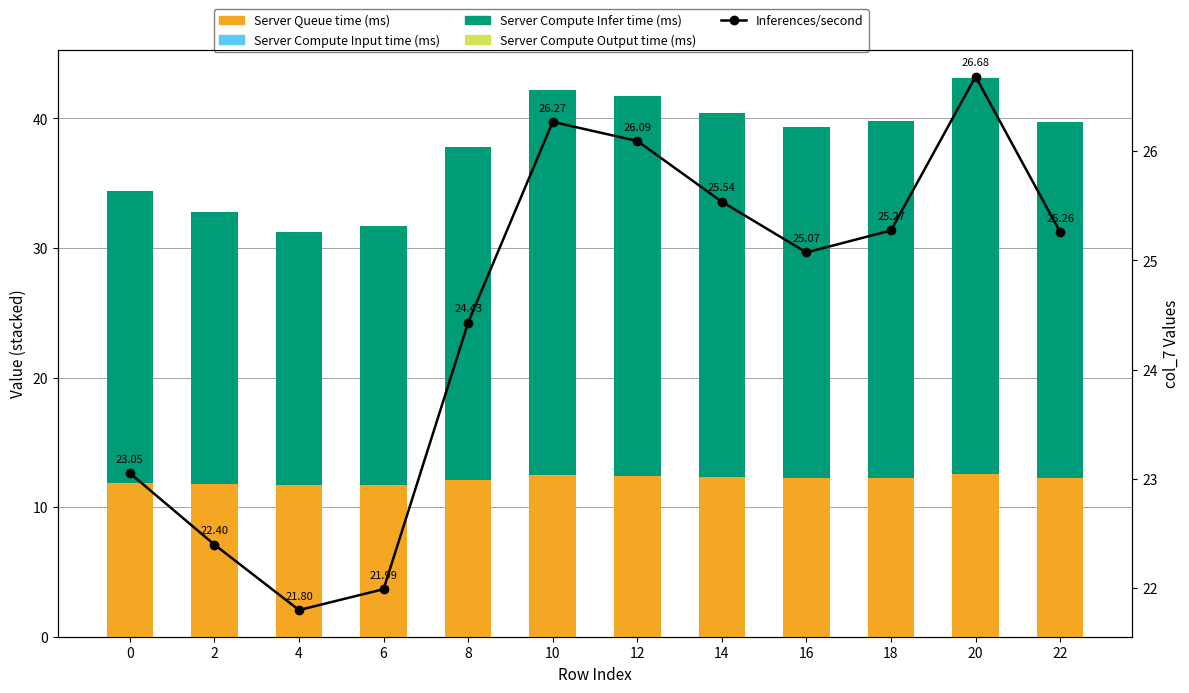

How many distinct data groups are displayed?

3